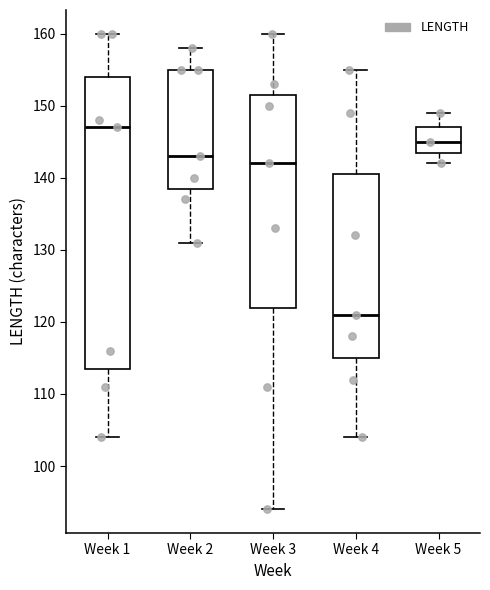

Reading left to right, read every box against the y-axis: the position of its median line, the range the box covers, and the ends of its whiskers. The values are not printed on the chart, so give them approximately, as read against the axis.

Week 1: median 147, box 114 to 154, whiskers 104 to 160
Week 2: median 143, box 139 to 155, whiskers 131 to 158
Week 3: median 142, box 122 to 152, whiskers 94 to 160
Week 4: median 121, box 115 to 141, whiskers 104 to 155
Week 5: median 145, box 144 to 147, whiskers 142 to 149